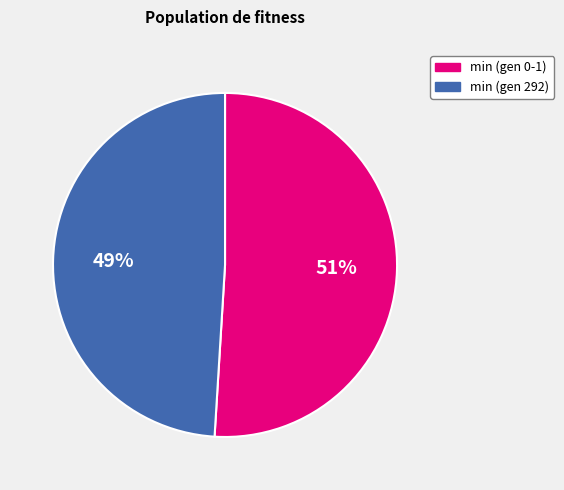

To the nearest percent, what portion does min (gen 0-1) represent?

51%